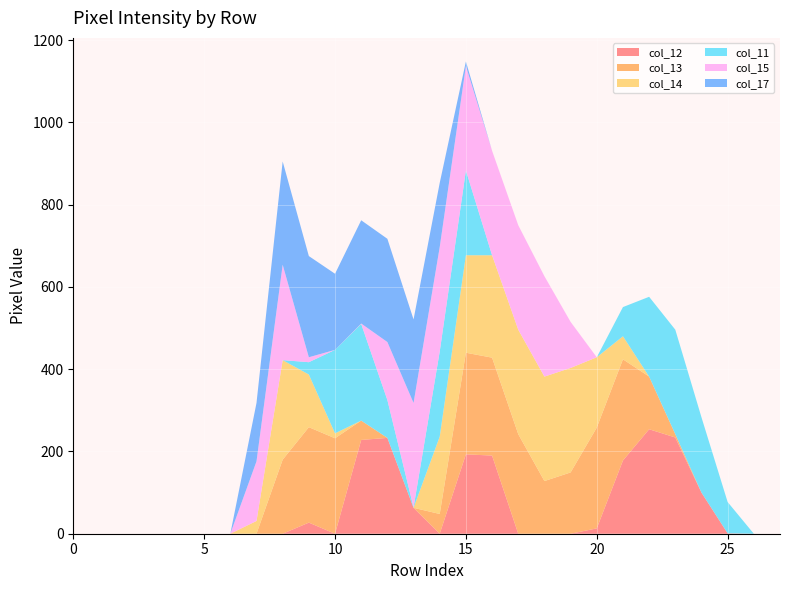

Reading right to left, extract all data points from this chart.

col_12: 0	0	1	100	234	254	178	13	0	0	0	190	193	0	63	233	228	0	27	0	0	0	0	0	0	0	0	0
col_13: 0	0	0	0	8	128	246	245	149	128	242	238	247	48	0	0	47	232	232	180	0	0	0	0	0	0	0	0
col_14: 0	0	0	0	0	0	56	171	254	254	254	249	237	188	0	0	0	12	128	242	31	0	0	0	0	0	0	0
col_11: 0	0	76	183	254	194	71	0	0	0	0	0	206	207	1	92	235	203	30	0	0	0	0	0	0	0	0	0
col_15: 0	0	0	0	0	0	0	0	112	244	254	254	254	254	254	141	1	0	12	232	145	0	0	0	0	0	0	0
col_17: 0	0	0	0	0	0	0	0	0	0	0	0	11	156	203	251	251	185	246	251	142	0	0	0	0	0	0	0